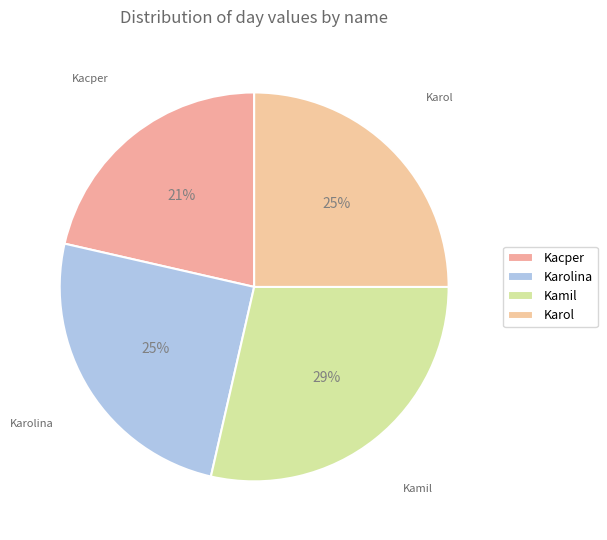

Do Kamil and Karol together represent more than half of the pie?

Yes